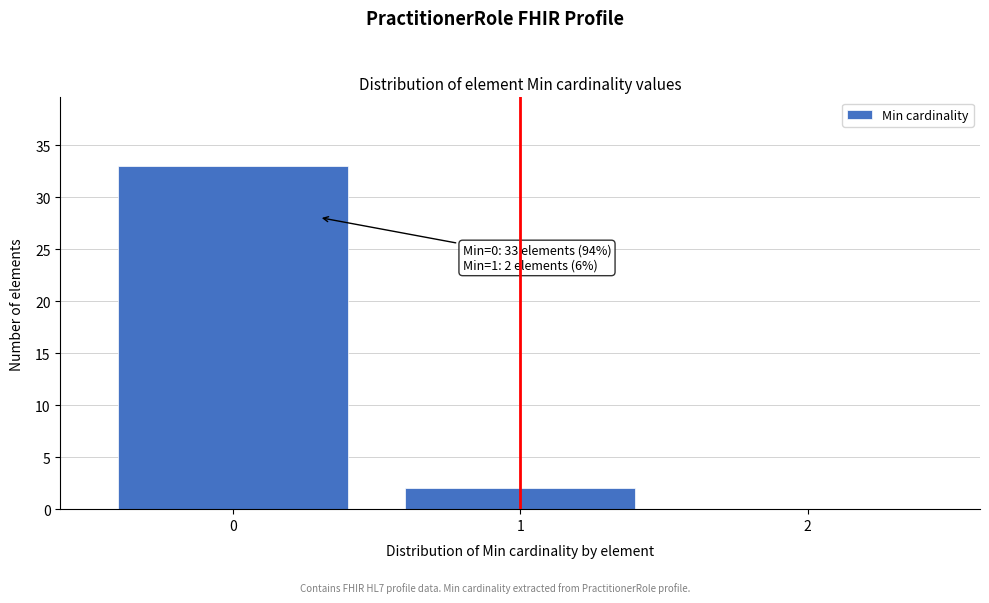

Which range on the x-axis has the tallest bar?

-0.5 to 0.5